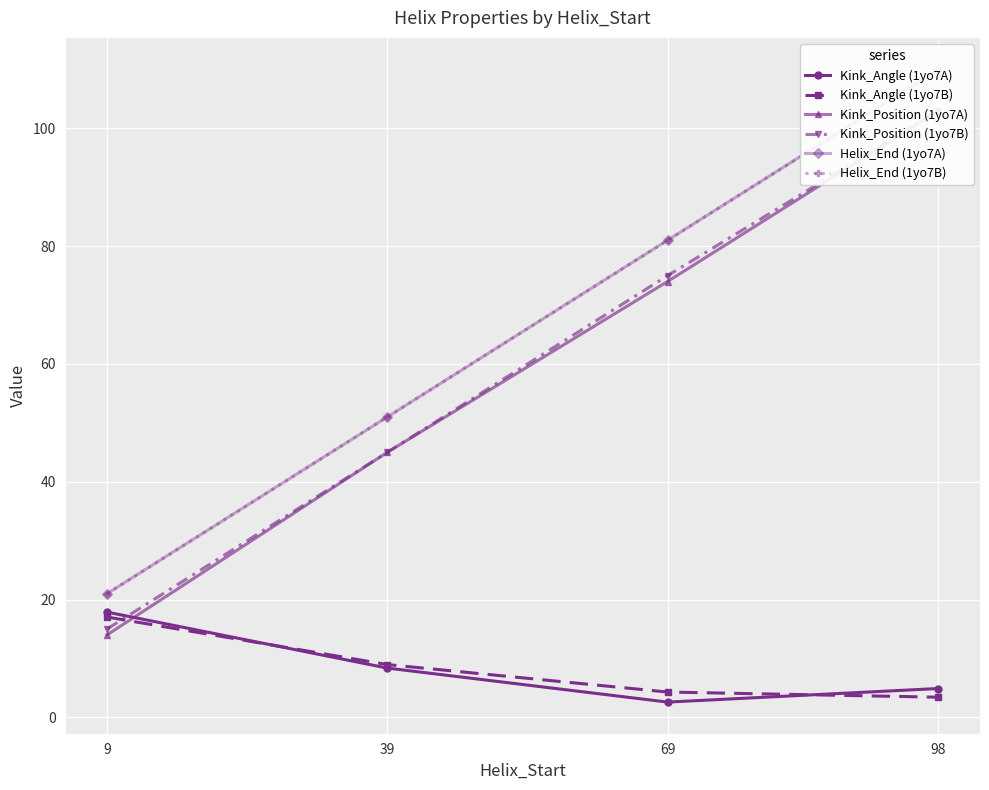

Does the chart display data point markers on the line(s)?

Yes